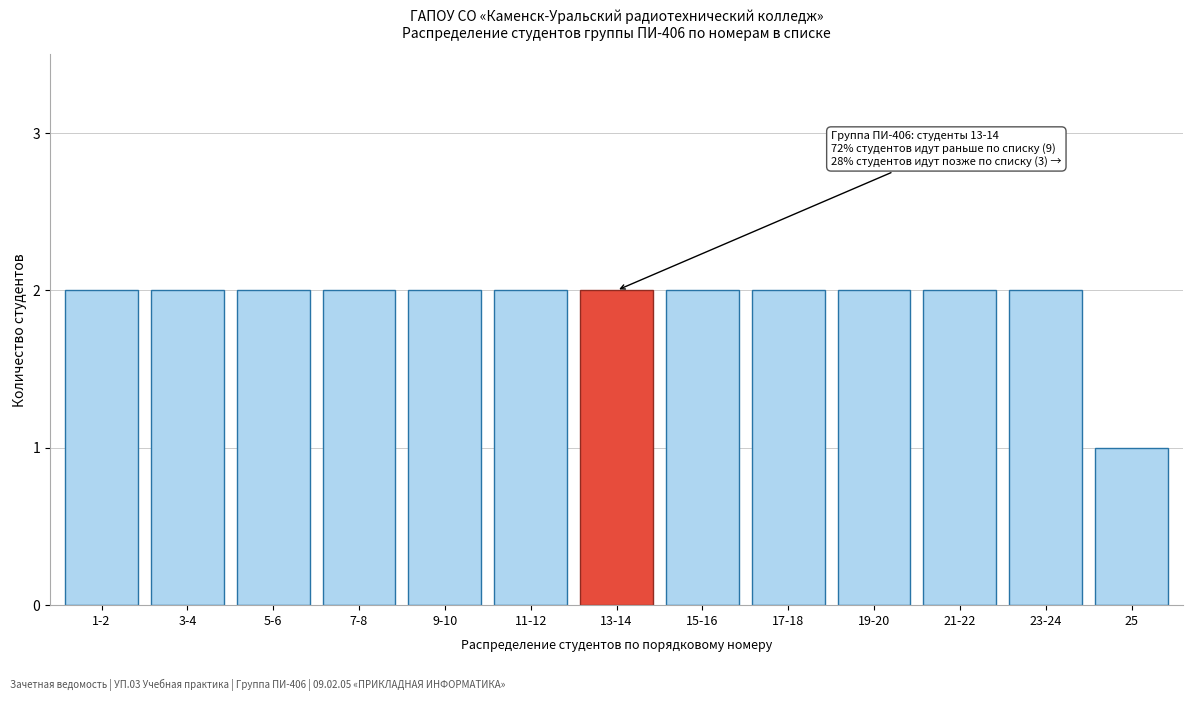

Reading left to right, list all the values displayed in this chart.

1-2=2	3-4=2	5-6=2	7-8=2	9-10=2	11-12=2	13-14=2	15-16=2	17-18=2	19-20=2	21-22=2	23-24=2	25=1